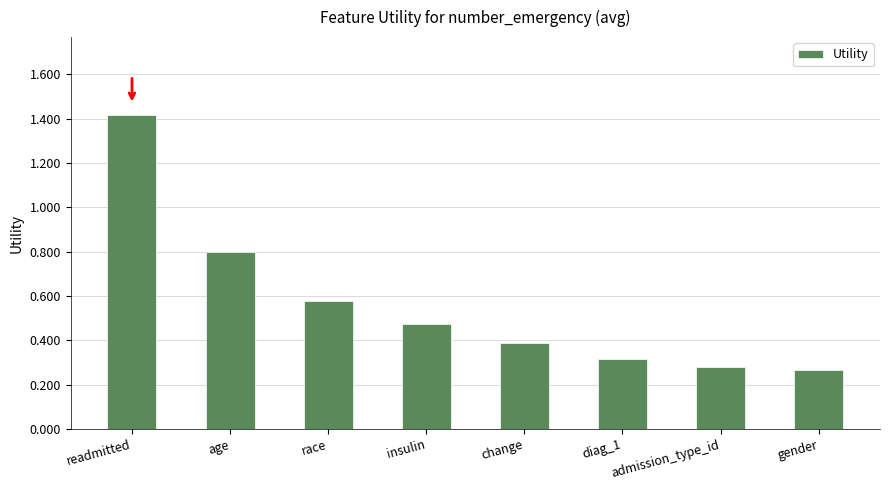

What is the maximum value shown in the chart?

1.4